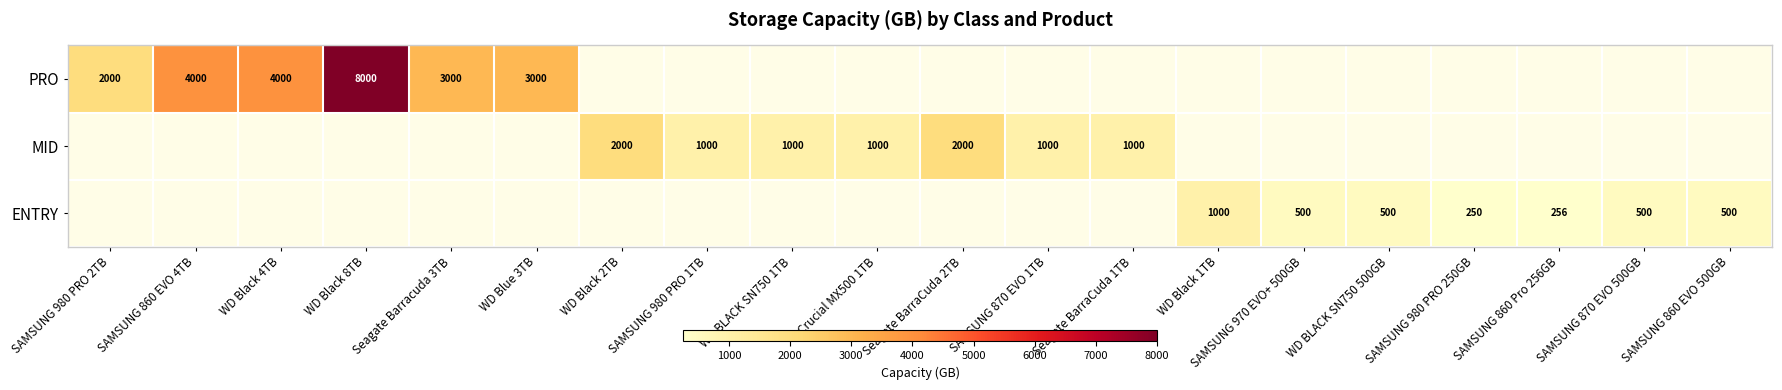

What is the difference between the ENTRY values at SAMSUNG 980 PRO 250GB and WD BLACK SN750 500GB?

250